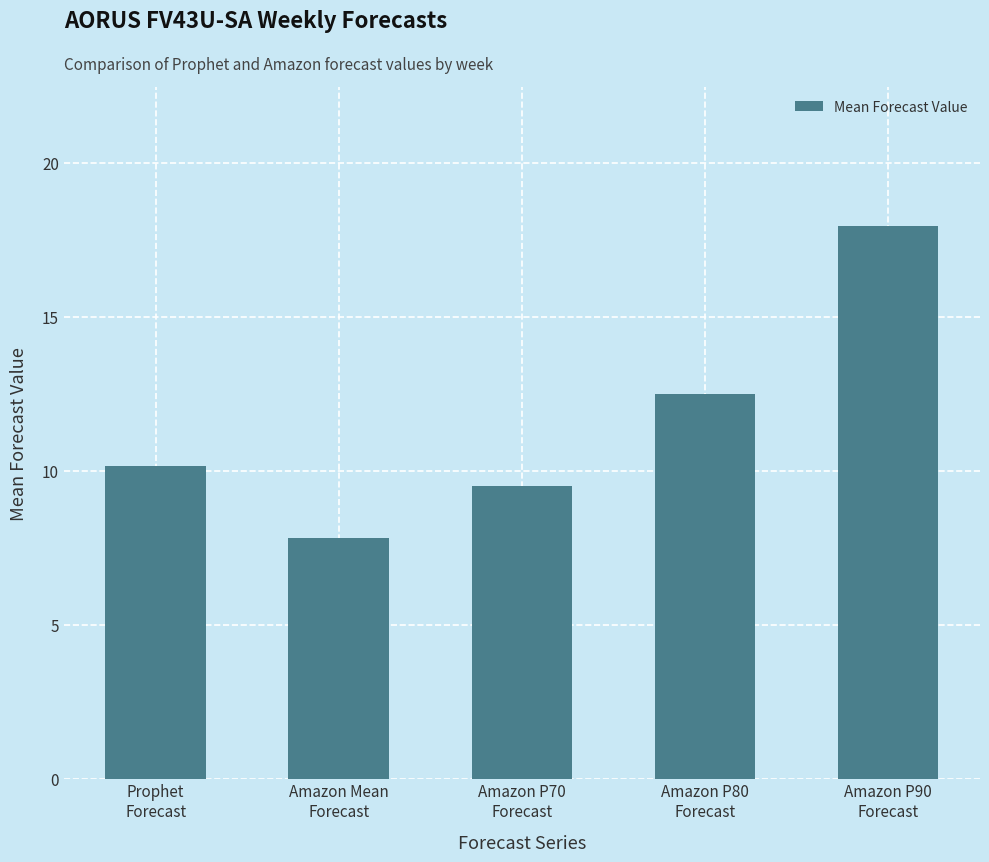

What is the value of the 2nd bar from the left?

7.8